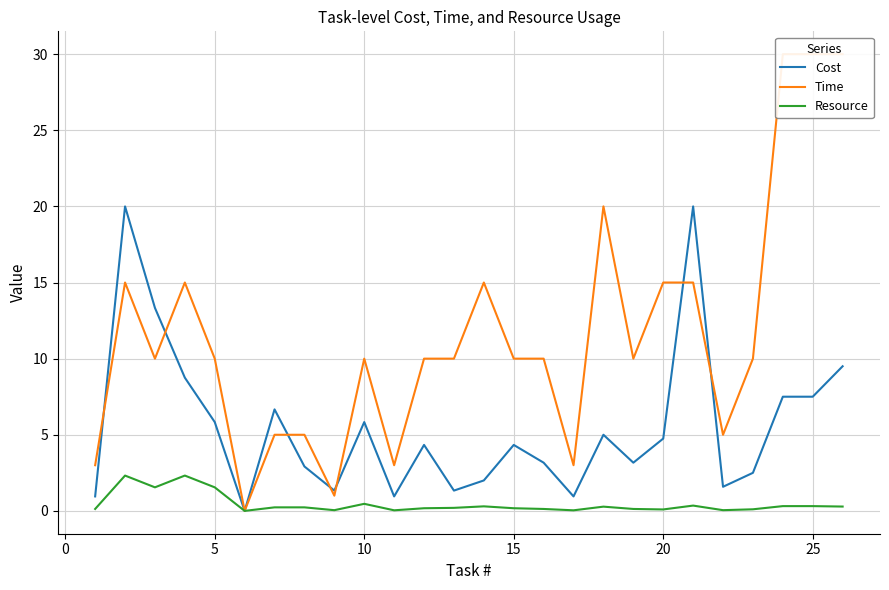

What is the maximum value for Resource?

2.3